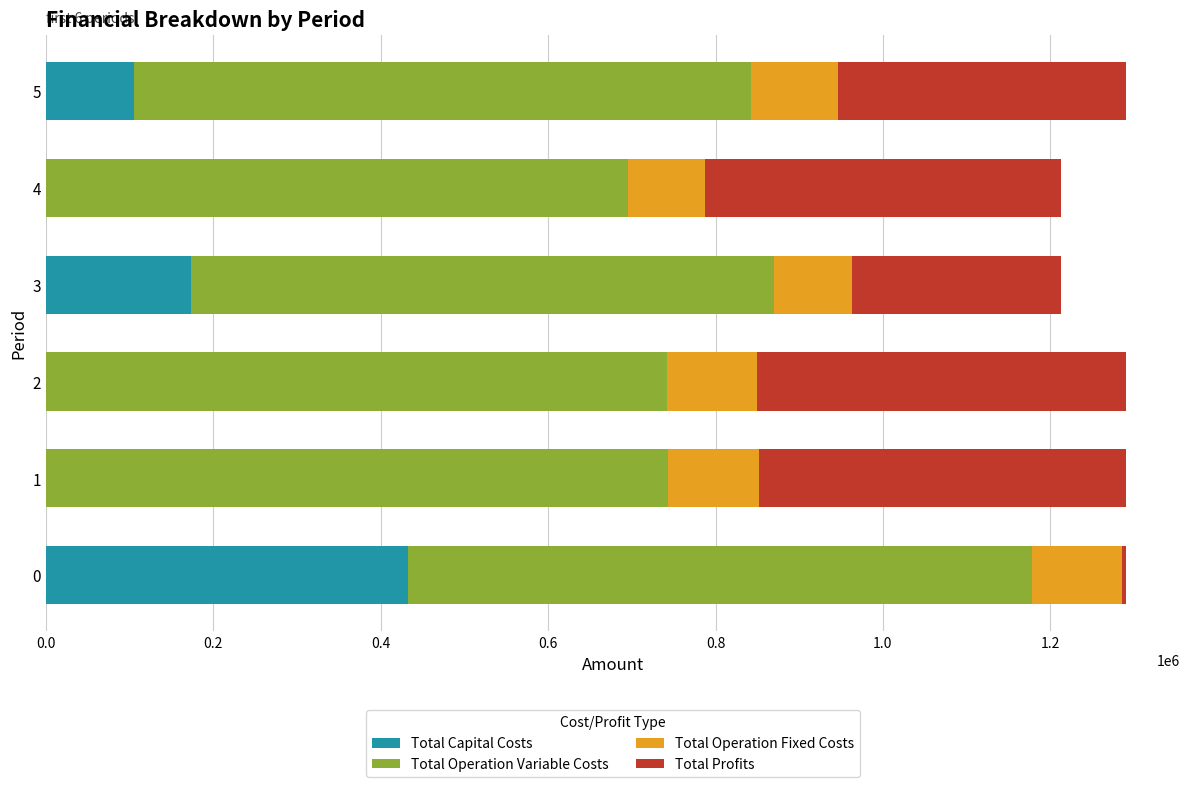

True or false: Total Capital Costs has a value of 432960.0 at 0.

True